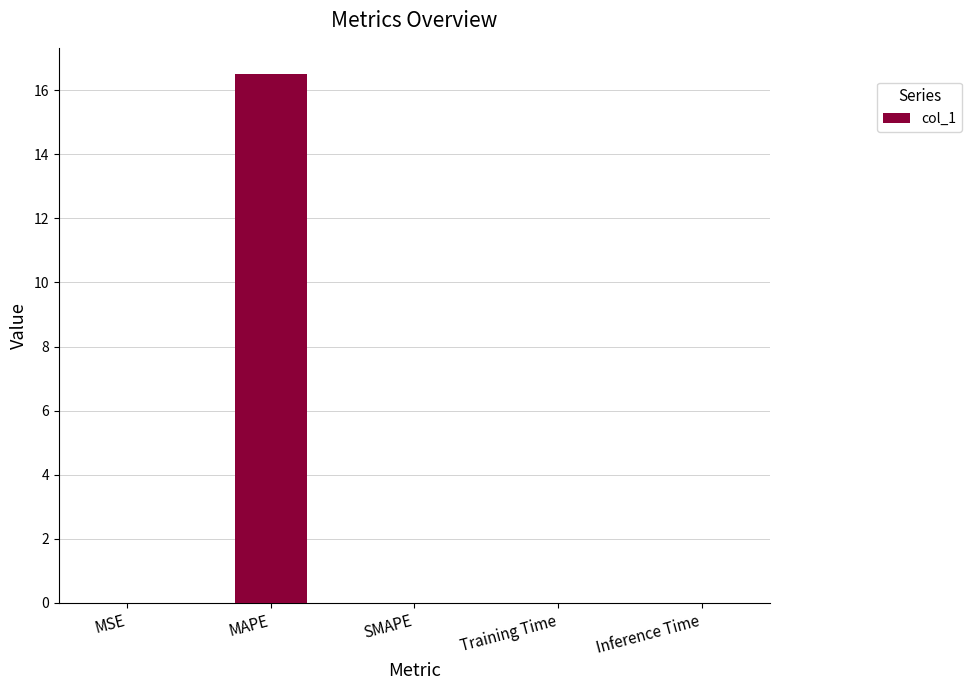

What is the sum of all values?

16.5